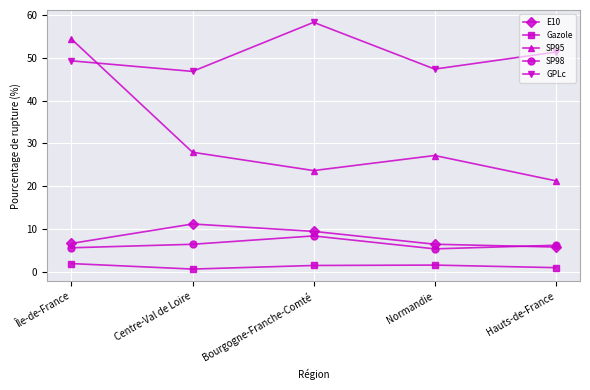

Between Bourgogne-Franche-Comté and Normandie, which series saw the biggest shift?

GPLc